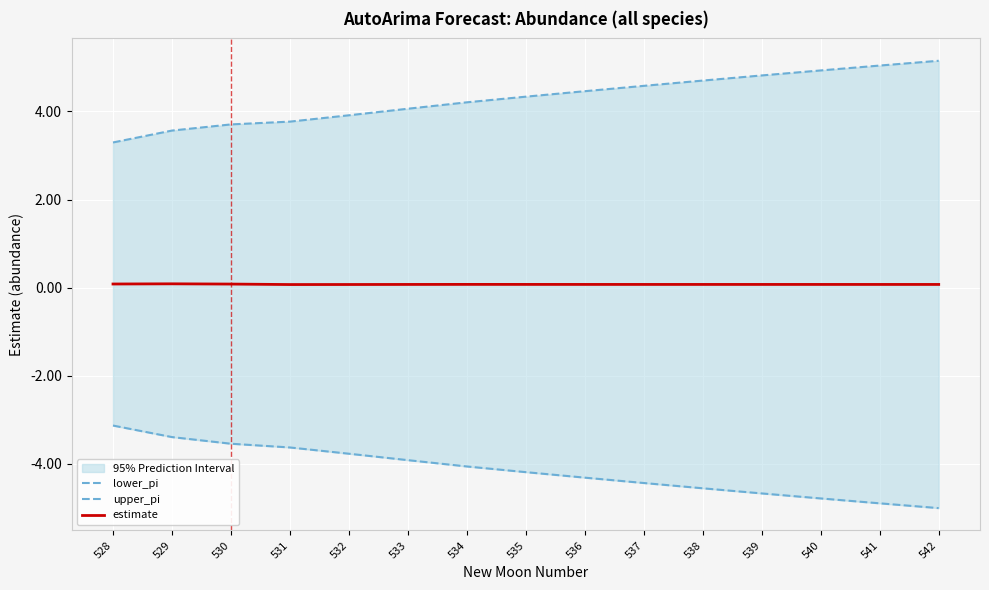

What are all the series names shown in the legend?

lower_pi, upper_pi, estimate